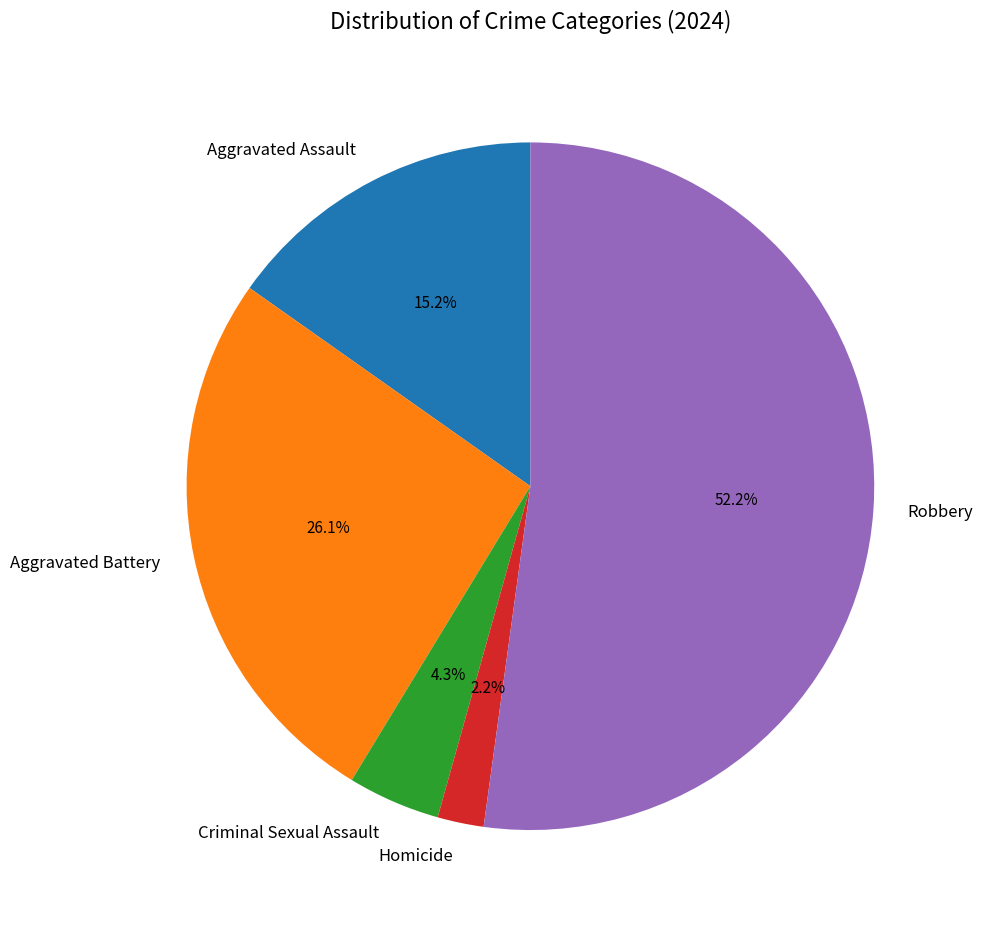

Rank the categories by value from highest to lowest.

Robbery, Aggravated Battery, Aggravated Assault, Criminal Sexual Assault, Homicide